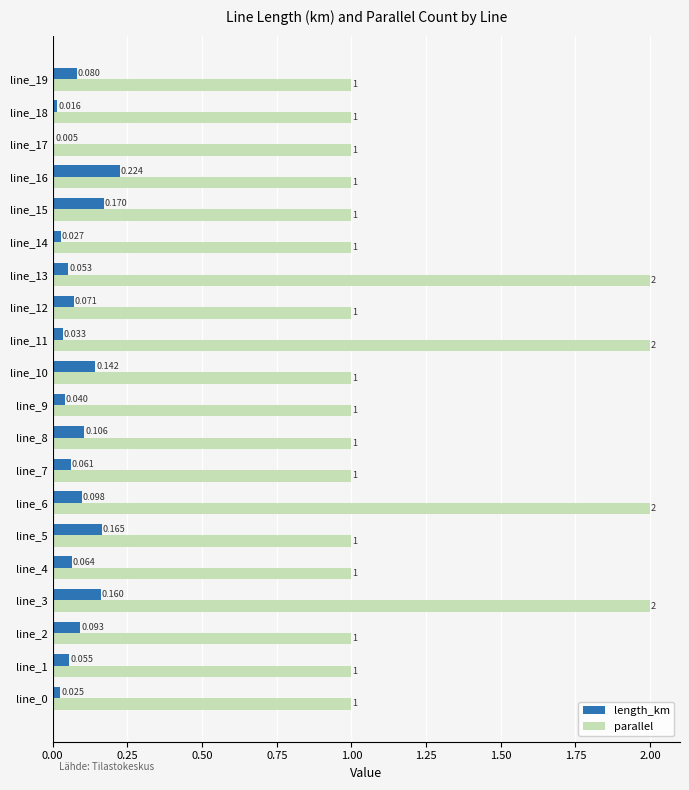

Which series has the largest total across all categories?

parallel